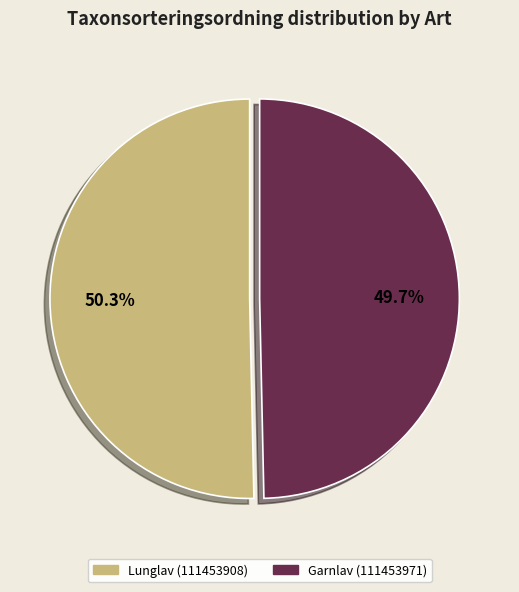

Which category has the smallest portion of the pie?

Garnlav (111453971)